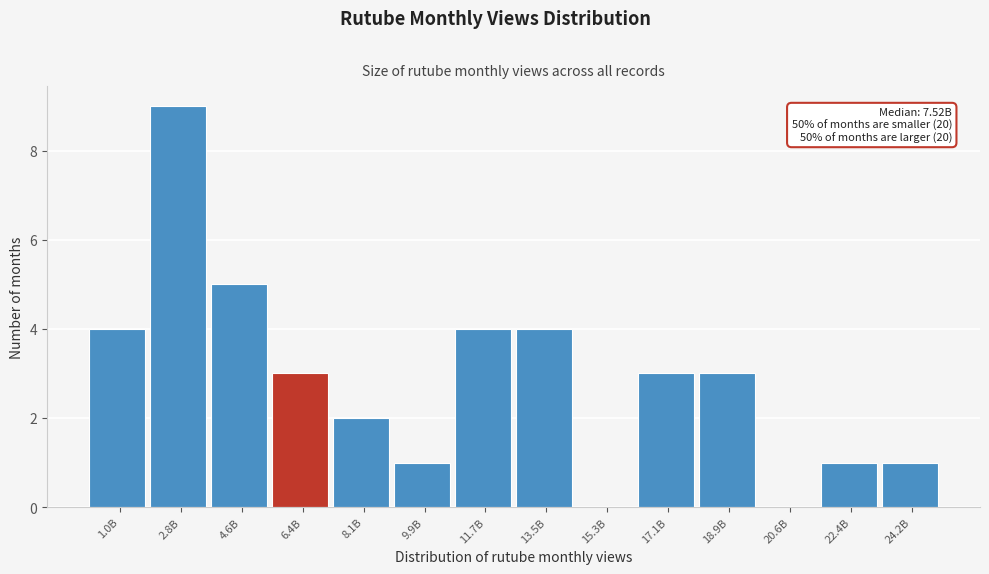

Reading left to right, extract all data points from this chart.

1.0B=4	2.8B=9	4.6B=5	6.4B=3	8.1B=2	9.9B=1	11.7B=4	13.5B=4	15.3B=0	17.1B=3	18.9B=3	20.6B=0	22.4B=1	24.2B=1